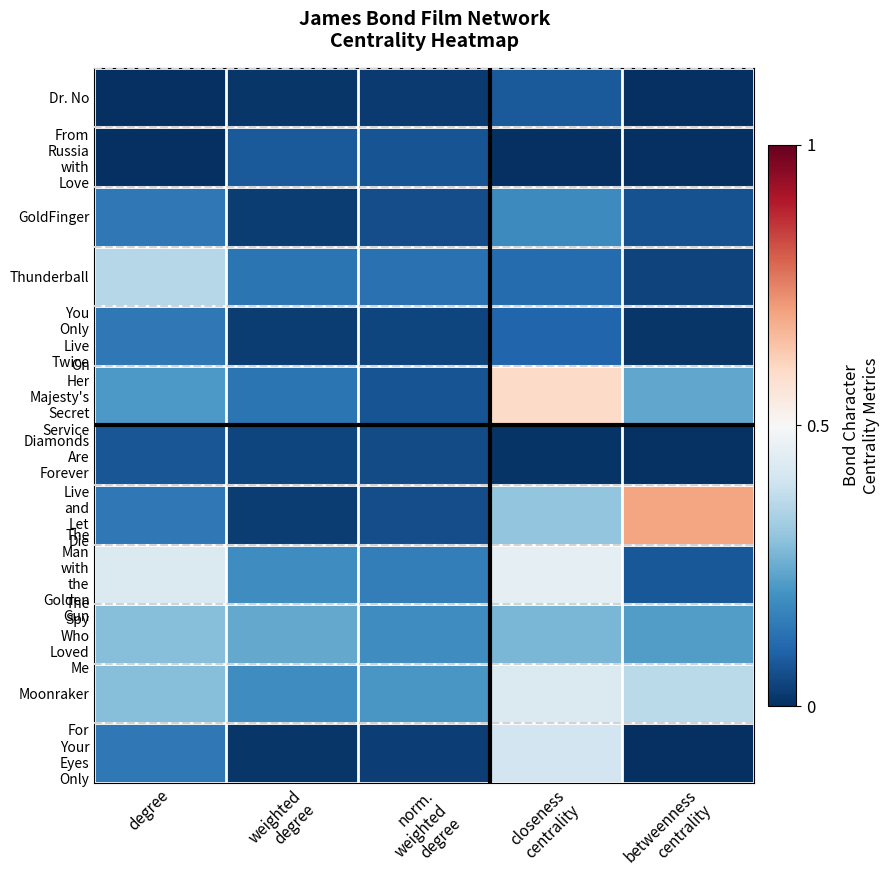

Rank the series at degree from lowest to highest value.

Dr. No, From Russia with Love, Diamonds Are Forever, GoldFinger, You Only Live Twice, Live and Let Die, For Your Eyes Only, On Her Majesty's Secret Service, The Spy Who Loved Me, Moonraker, Thunderball, The Man with the Golden Gun